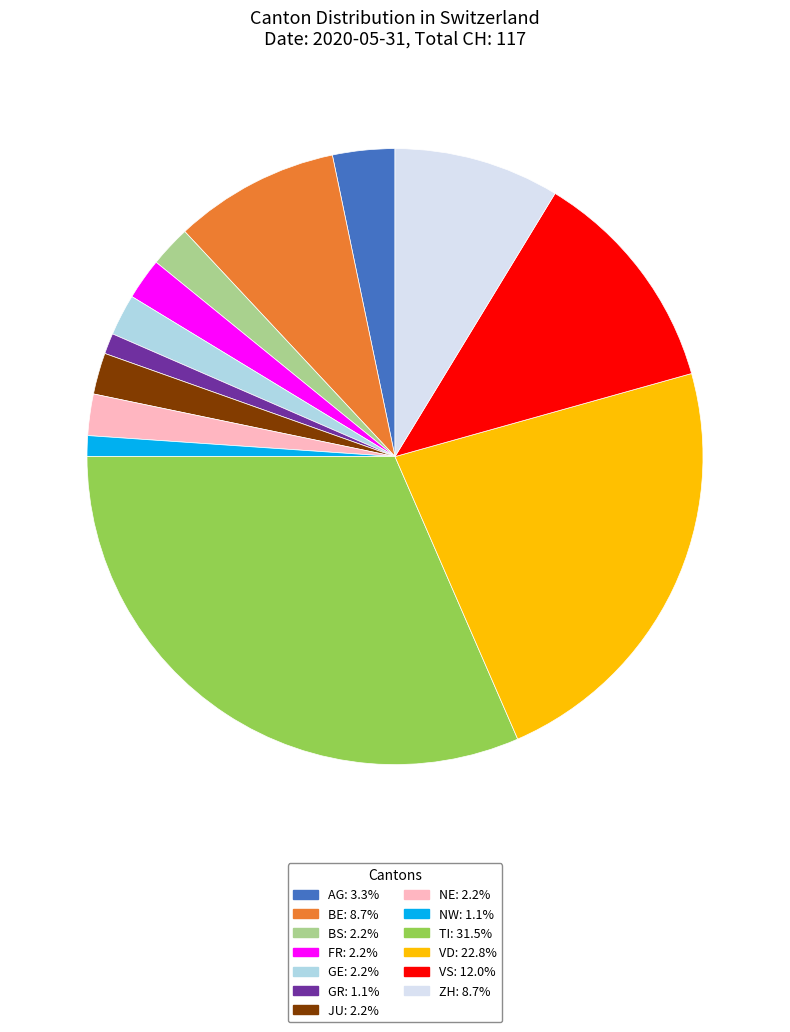

Is there any slice that represents more than half of the pie?

No